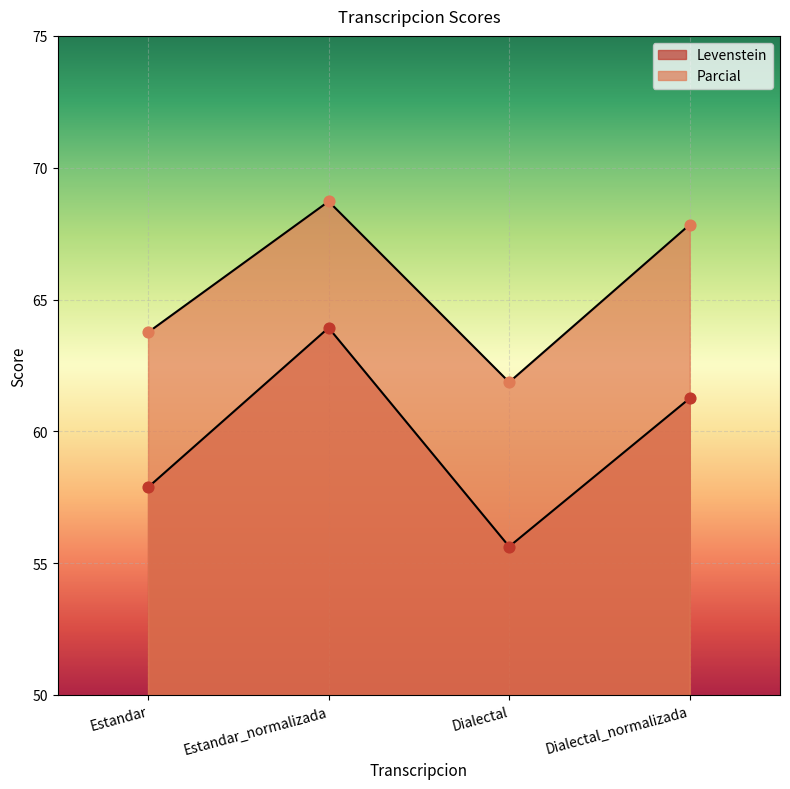

Which series reaches the maximum Y coordinate?

Parcial